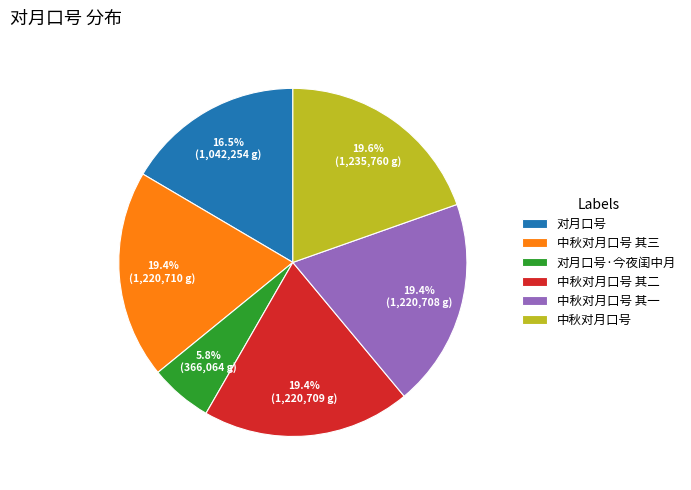

Between 对月口号·今夜闺中月 and 中秋对月口号 其三, which is larger?

中秋对月口号 其三